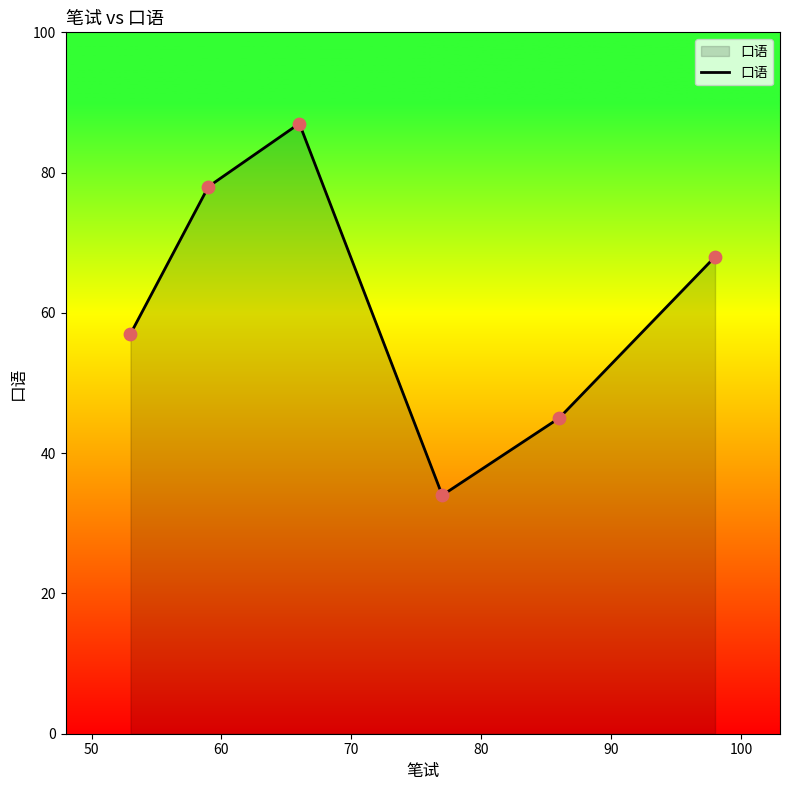

What is the greatest value displayed?

87